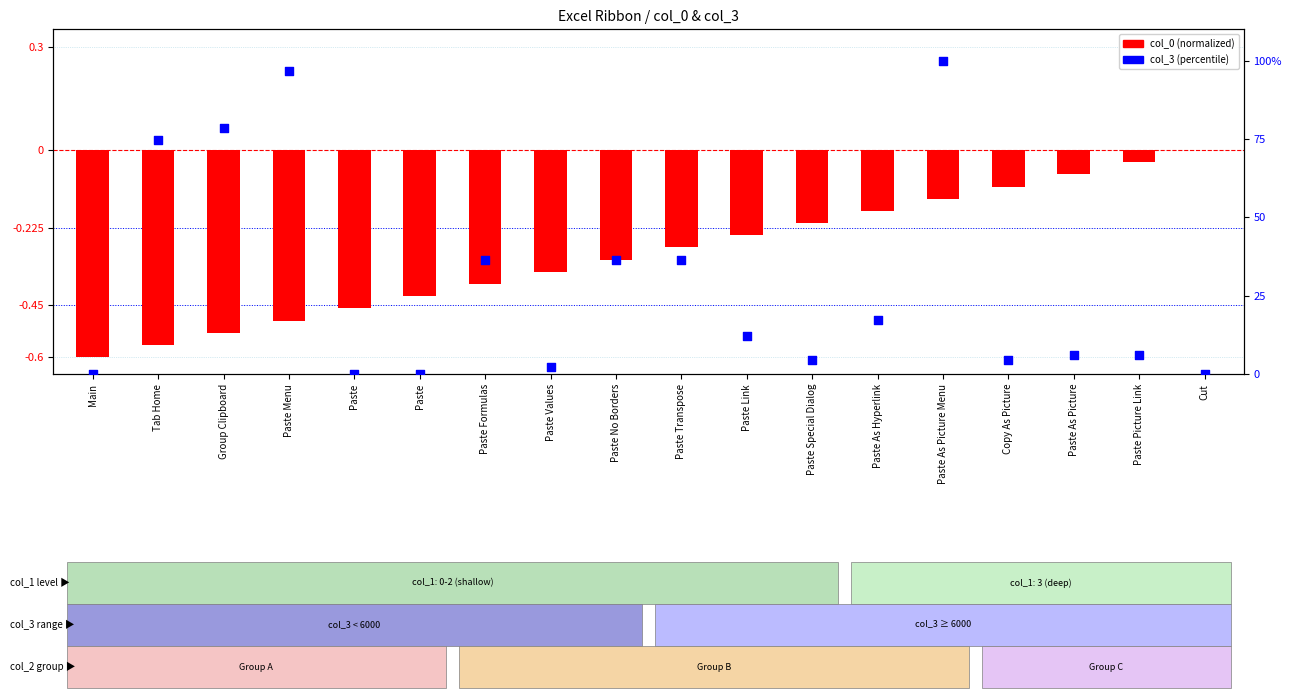

What are all the series names shown in the legend?

col_0 (normalized), col_3 (percentile)